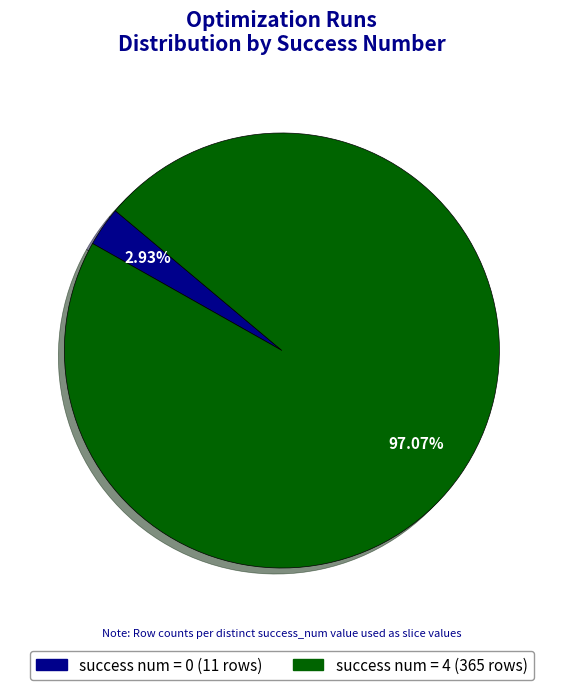

To the nearest percent, what is the combined percentage of success num = 4 and success num = 0?

100%